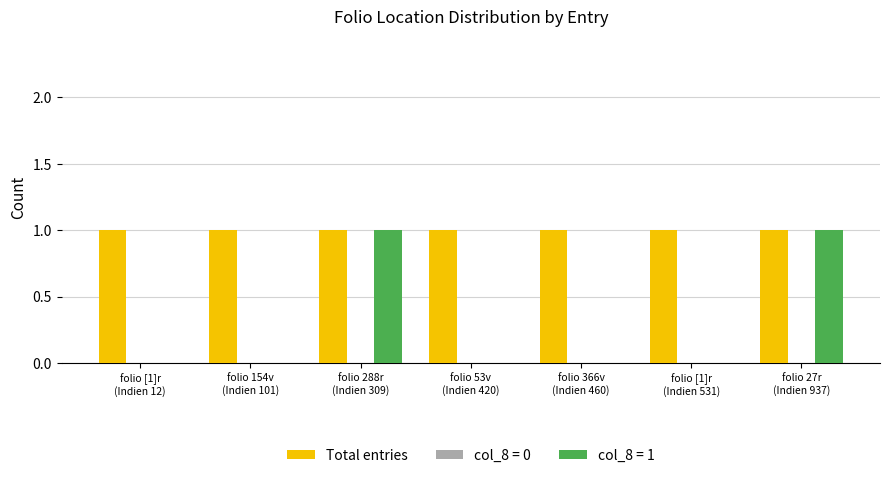

Reading left to right, what are all the values shown in this chart?

Total entries: 1	1	1	1	1	1	1
col_8 = 1: 0	0	1	0	0	0	1